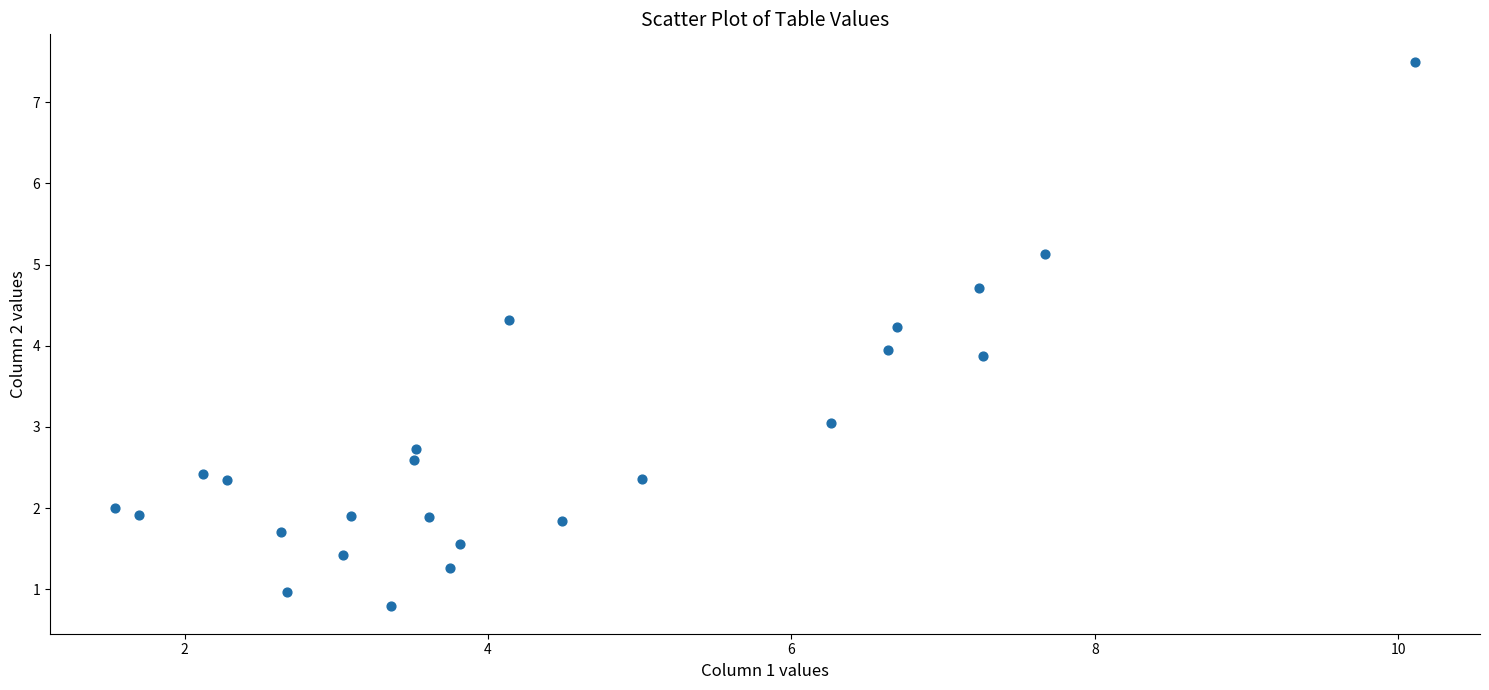

What is the range of X values (max minus min)?

8.6